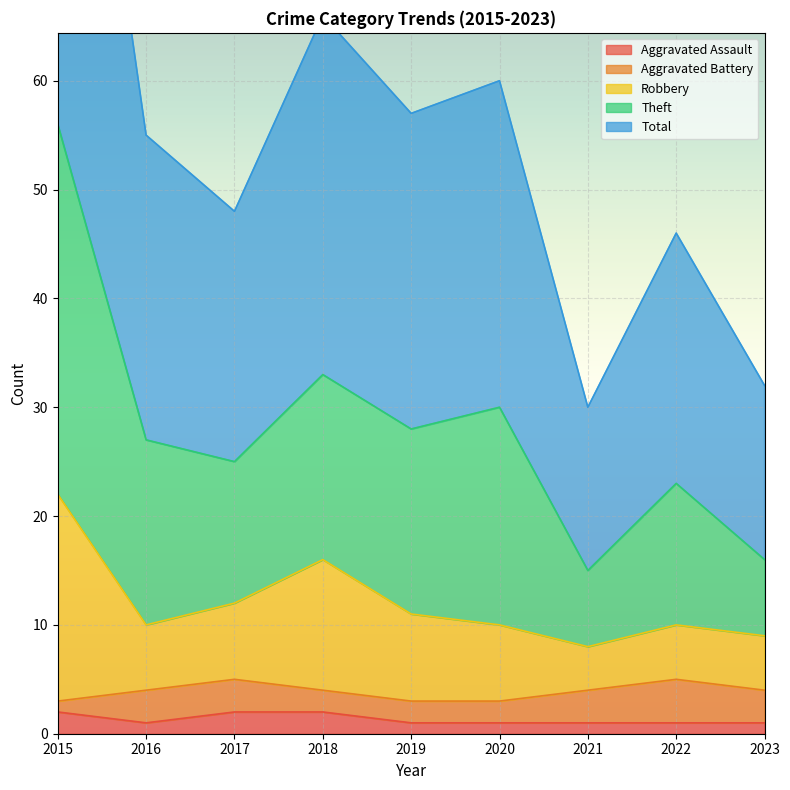

True or false: Theft has a value of 96 at 2016.

False